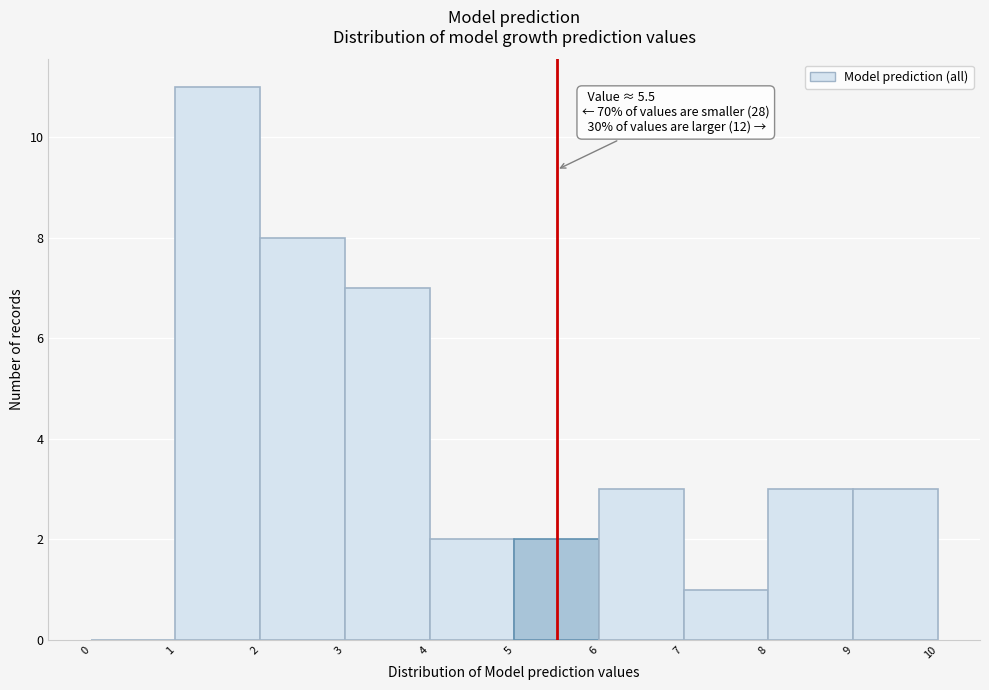

Over which range of the x-axis is the bar tallest?

1 to 2